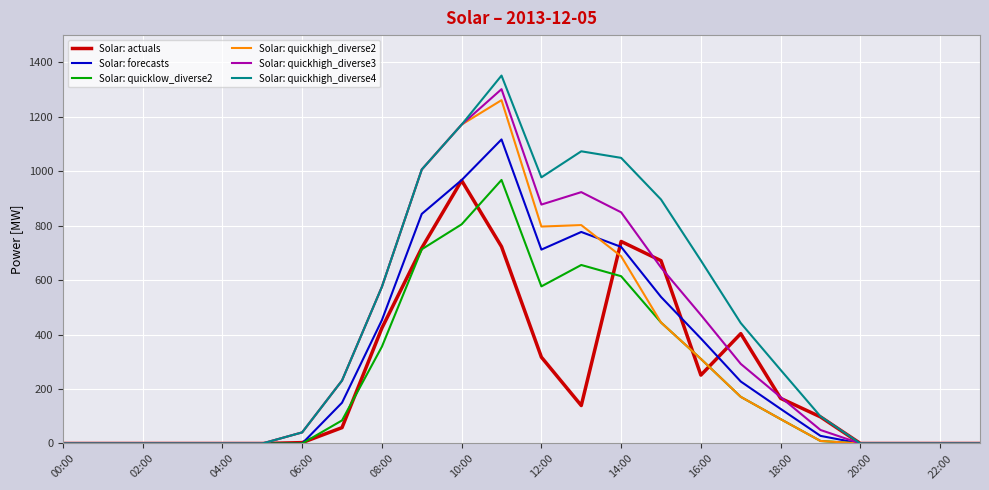

Which series has the largest range (max minus min)?

Solar: quickhigh_diverse4